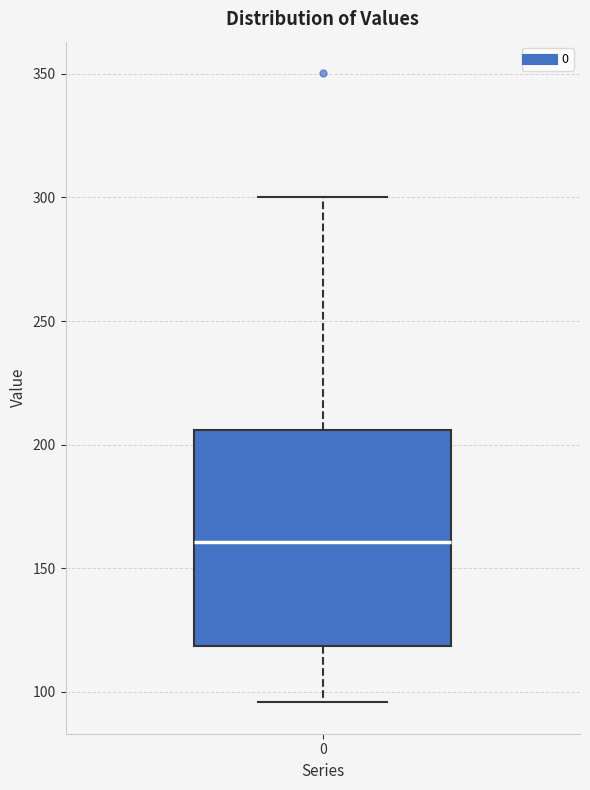

Read this box plot against the y-axis: the position of the median line, the range covered by the box, and the ends of both whiskers. The values are not printed on the chart, so give them approximately, as read against the axis.

median 160, box 120 to 205, whiskers 95 to 300